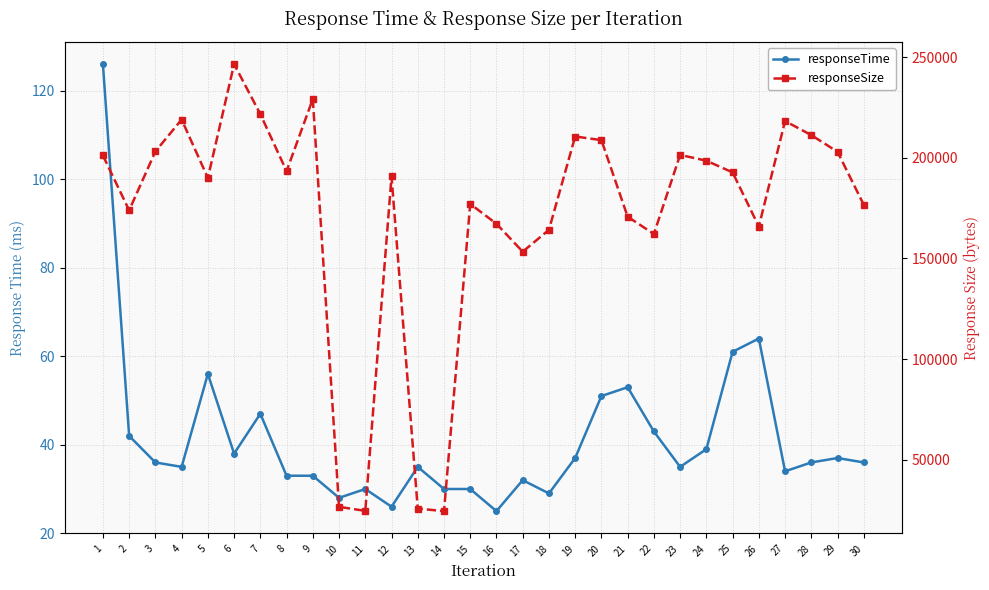

Reading left to right, extract all data points from this chart.

responseTime: 126	42	36	35	56	38	47	33	33	28	30	26	35	30	30	25	32	29	37	51	53	43	35	39	61	64	34	36	37	36
responseSize: 201141	173888	203140	219006	189972	246536	221692	193362	229201	26549	24544	190699	25684	24417	177079	167190	153333	164195	210570	208775	170721	162124	201426	198548	192741	165814	218252	211271	202957	176625